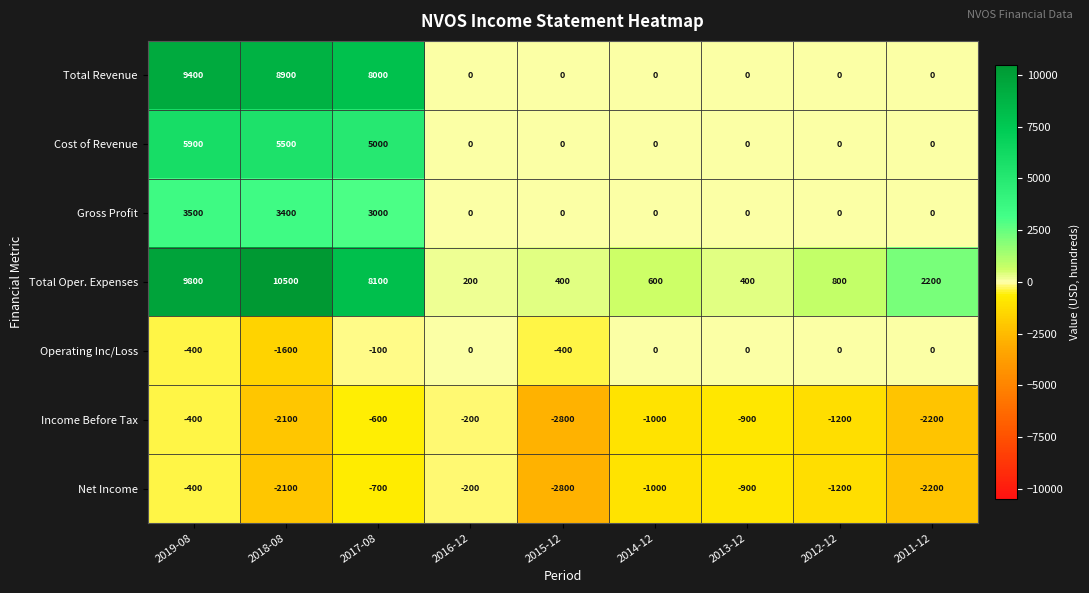

What is the approximate value of Cost of Revenue at 2017-08, to the nearest 50?

5000